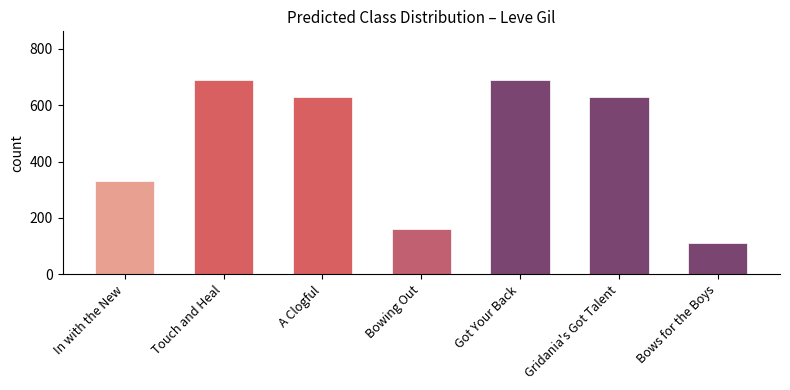

Approximately how many times larger is the value at Gridania's Got Talent compared to Bows for the Boys?

5.7